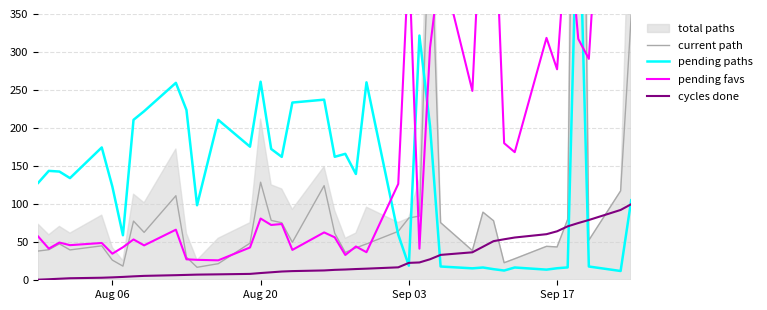

True or false: current path has more than 2 interior local peaks.

True